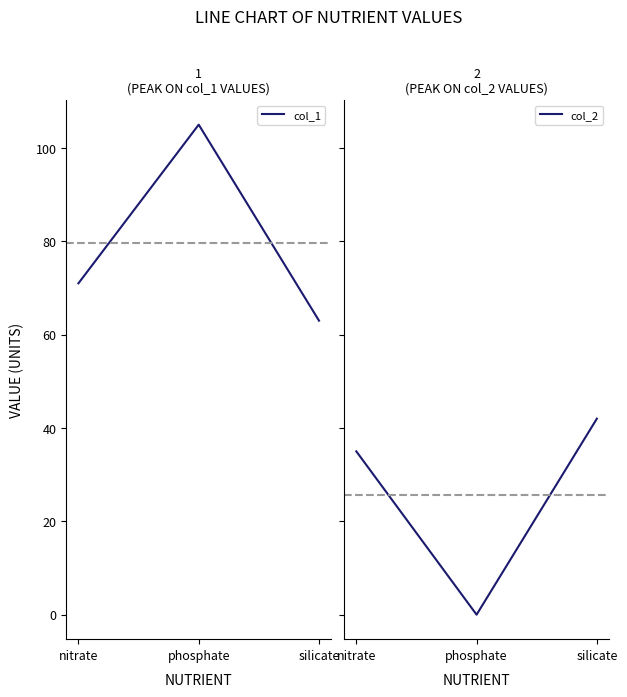

At which label is col_2 closest to 21?

nitrate